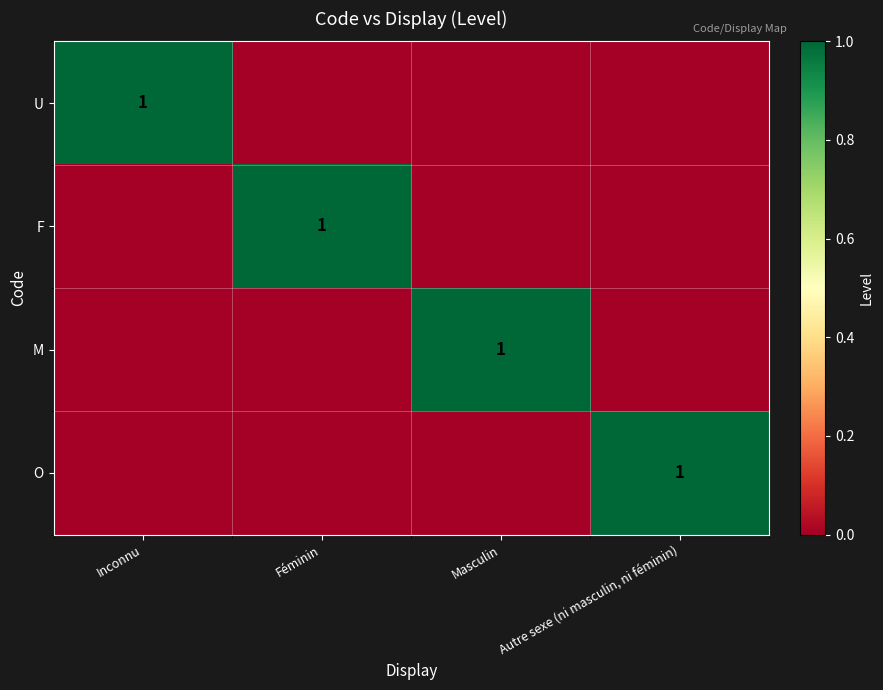

At which label does U reach its minimum?

Féminin